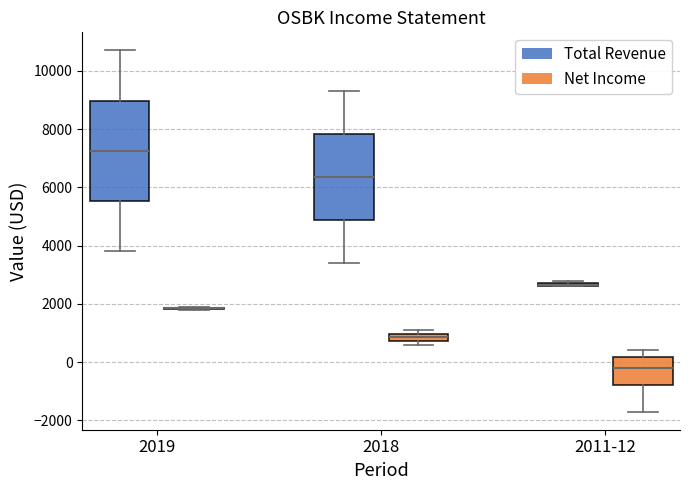

Where does the median line of the box for 2011-12 (Net Income) sit on the y-axis? The values are not printed on the chart, so give them approximately, as read against the axis.

-200